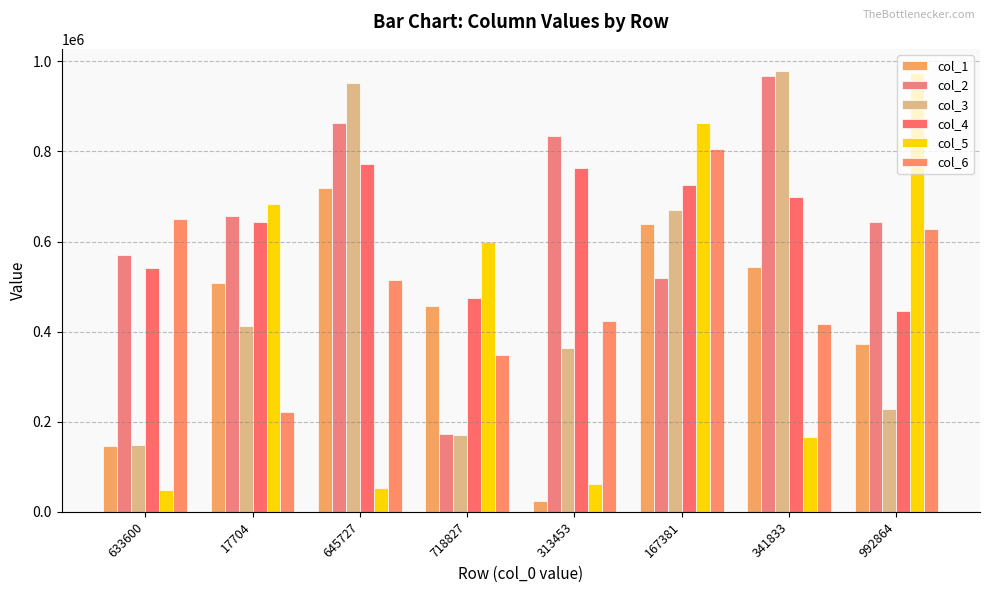

At which category is the sum across all series the highest?

167381